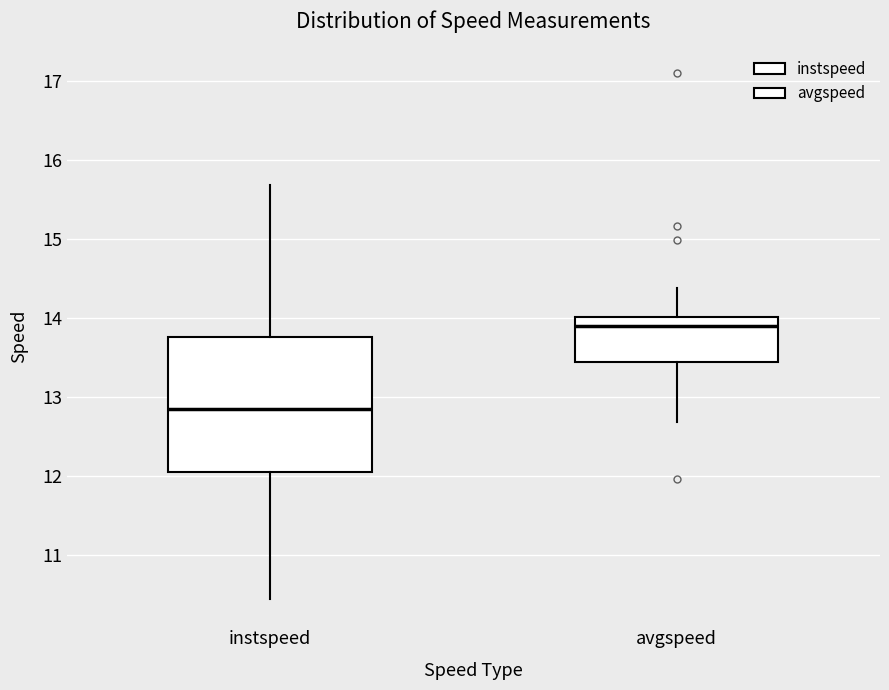

Which box has the lowest median line?

instspeed